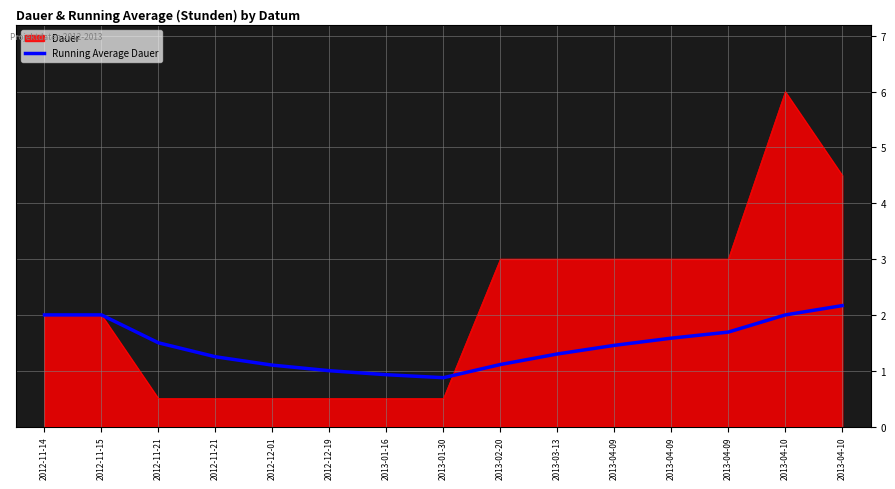

Is this an area chart (filled region under the line)?

Yes